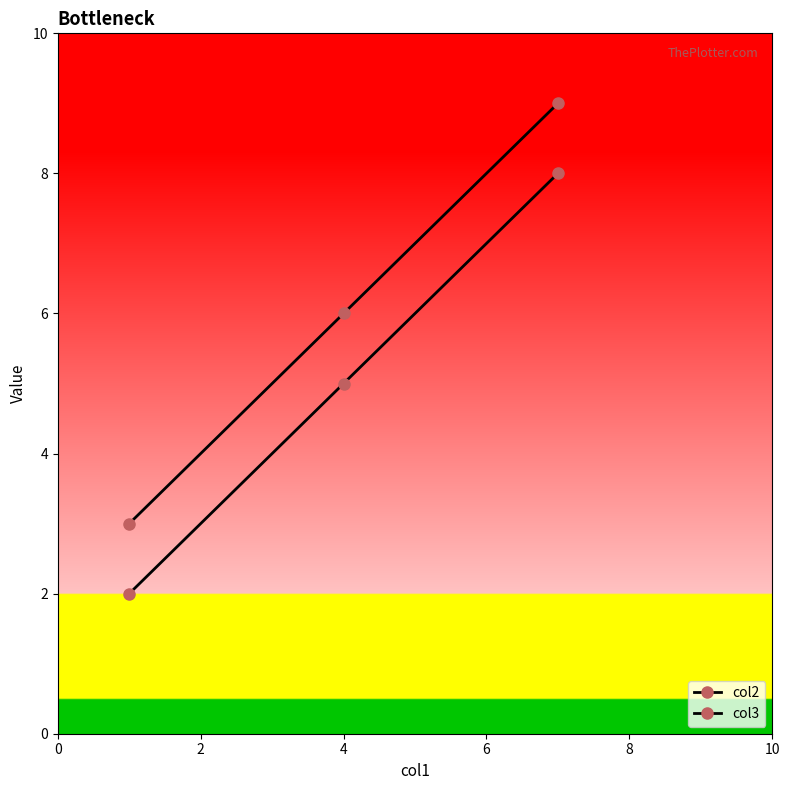

List the series in order of their overall mean, lowest first.

col2, col3